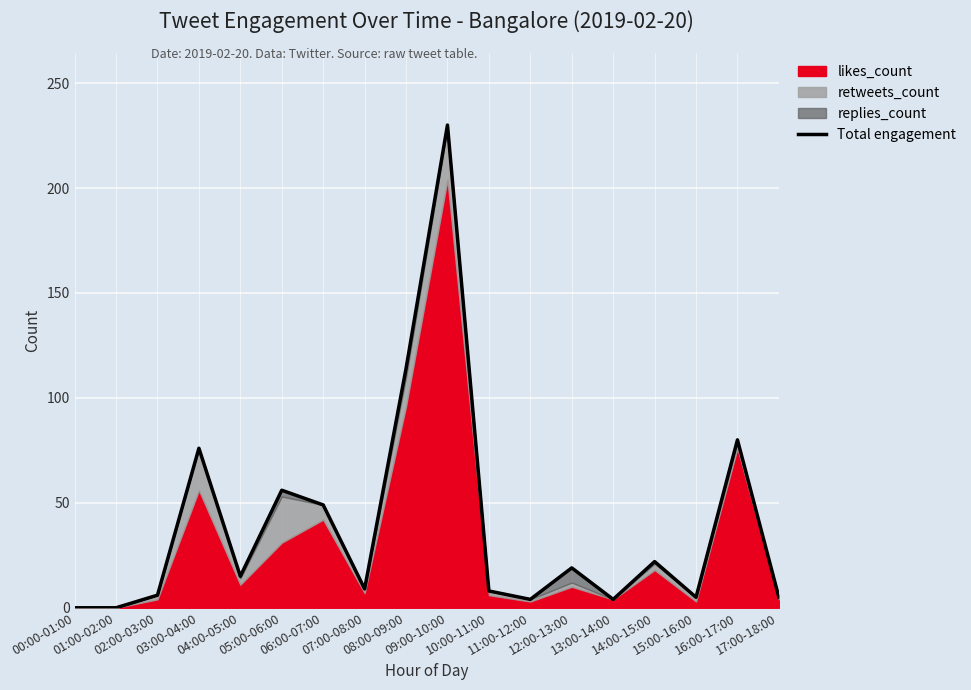

What is the ratio of the value at 02:00-03:00 to the value at 14:00-15:00?

0.3